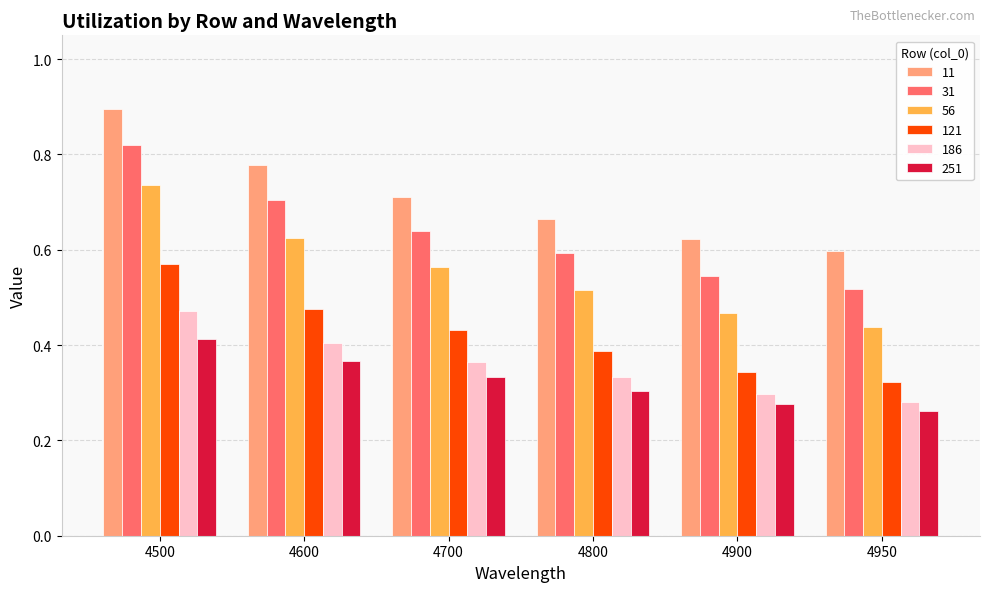

Between 4500 and 4950, which series saw the biggest shift?

31